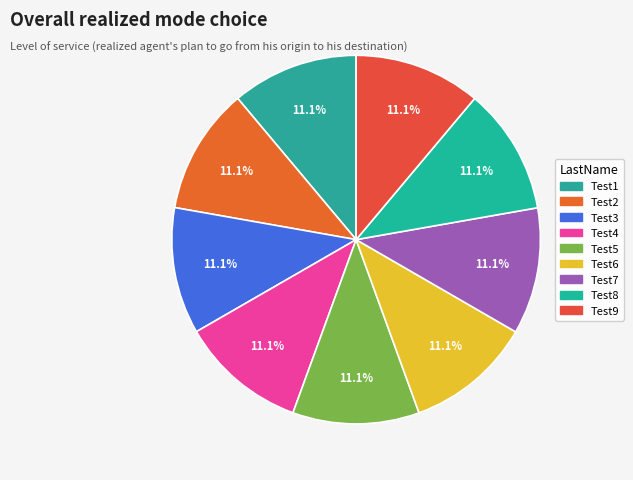

To the nearest percent, what is the combined percentage of Test4 and Test7?

22%